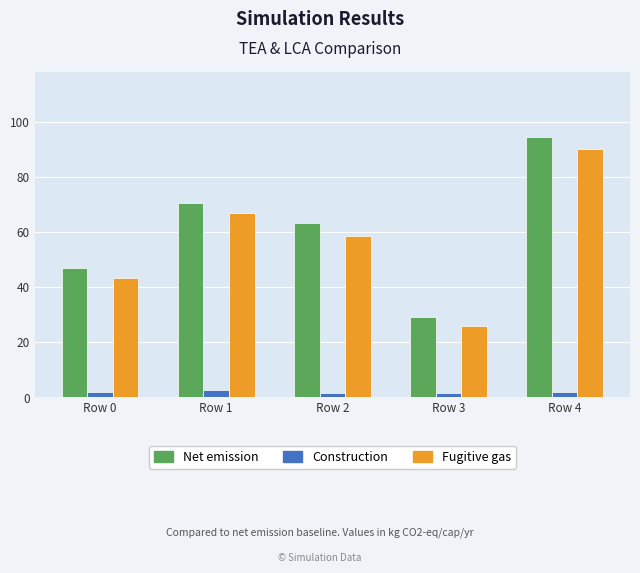

Is it true that Fugitive gas equals 76.2 at Row 0?

False